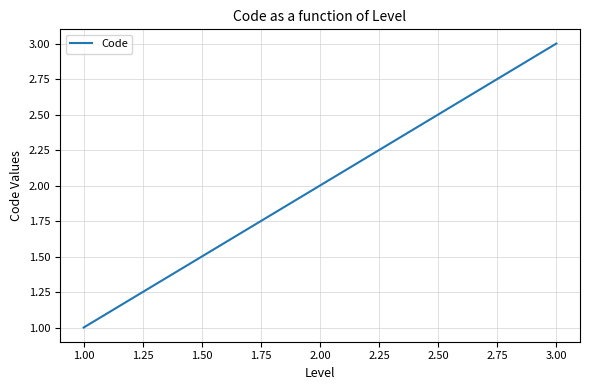

What is the smallest value displayed?

1